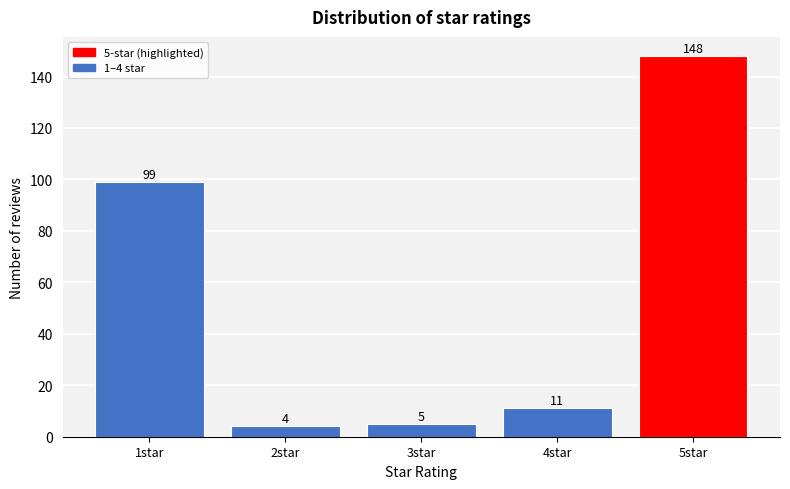

Reading left to right, list all the values displayed in this chart.

99	4	5	11	148